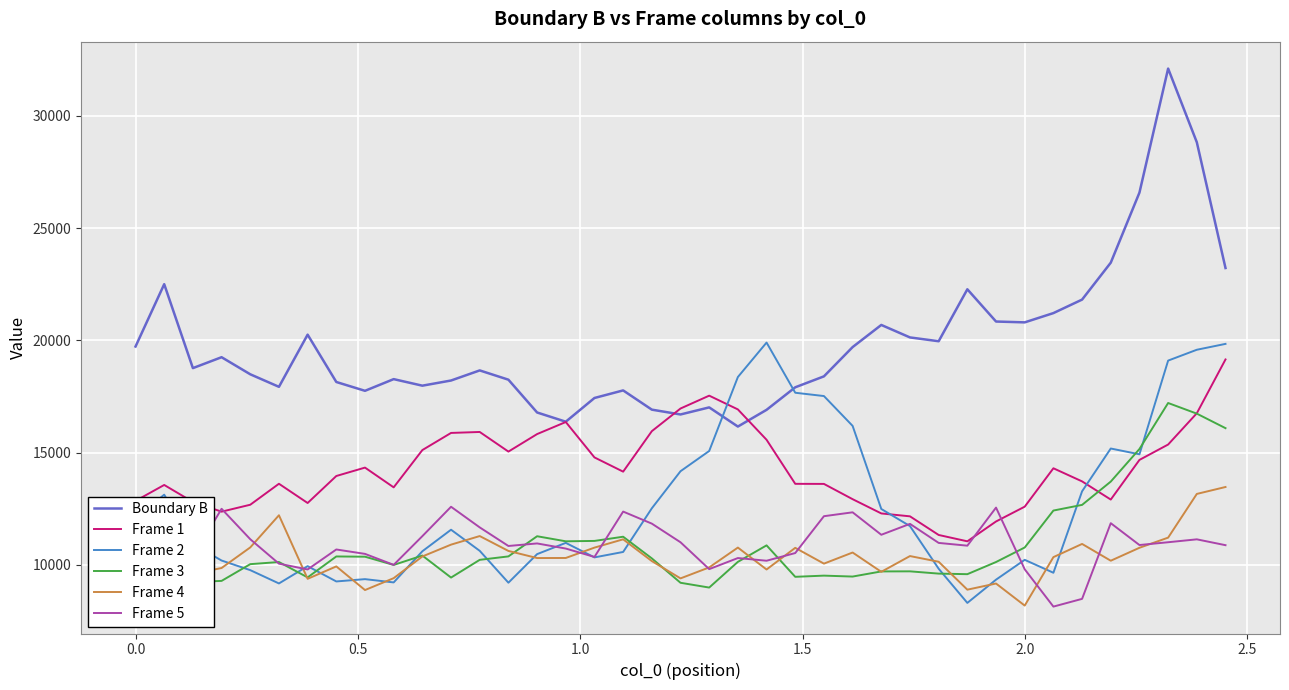

What is the highest value of the Frame 3 series?

17209.9